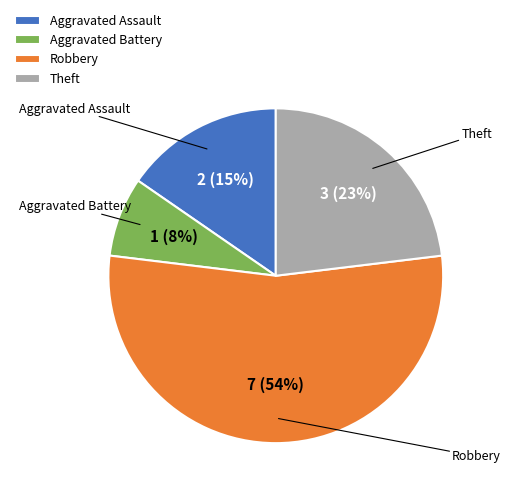

How many slices are in this pie chart?

4